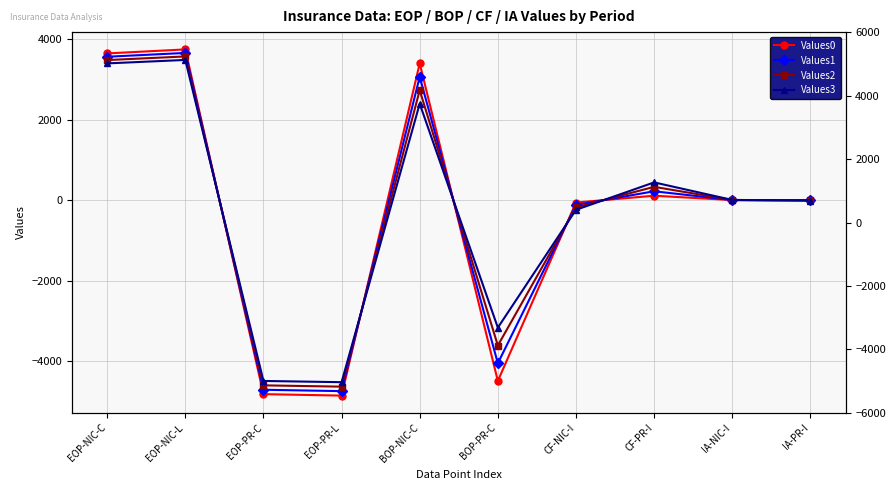

Rank the series at EOP-PR-L from highest to lowest value.

Values3, Values2, Values1, Values0